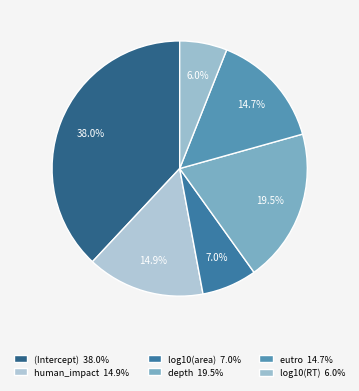

To the nearest percent, what portion does (Intercept) represent?

38%